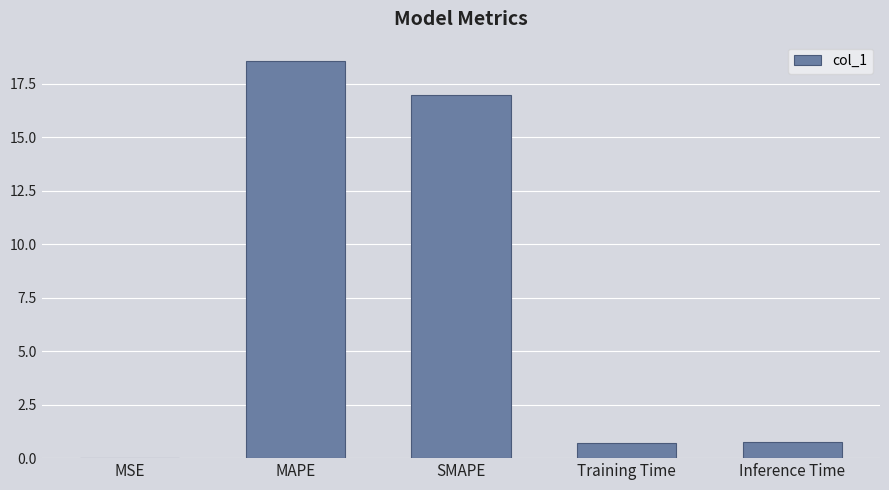

What is the maximum value shown in the chart?

18.5